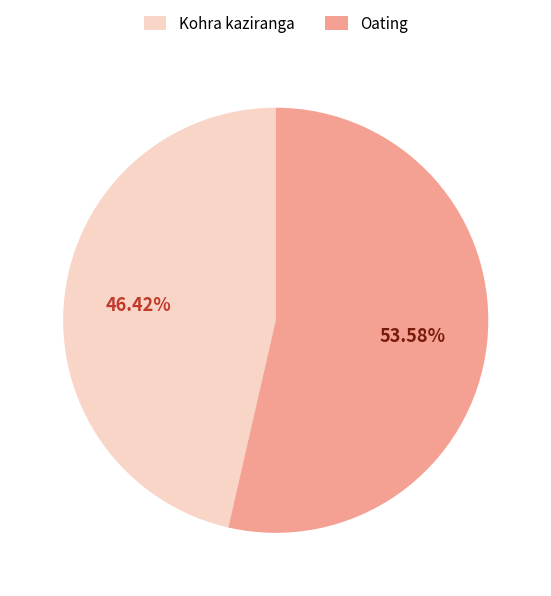

To the nearest percent, what portion does Kohra kaziranga represent?

46%